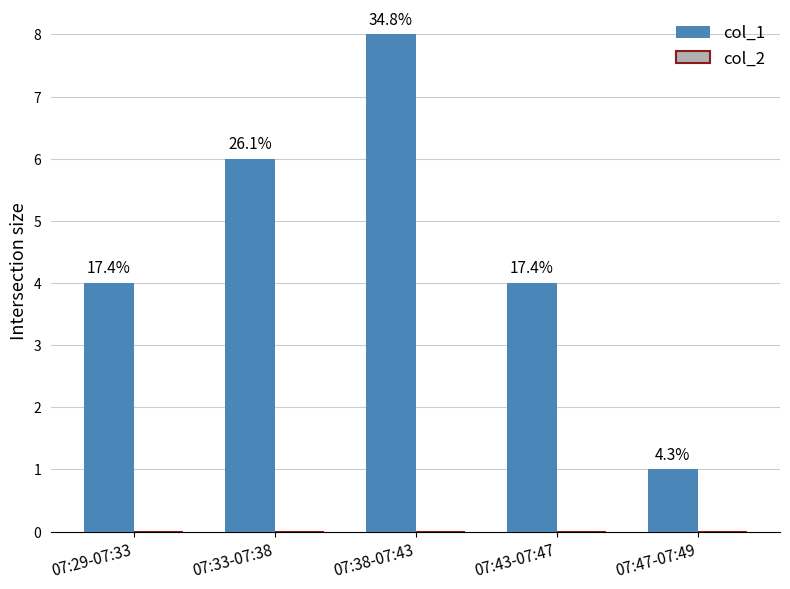

Are the bars grouped side by side (vs. stacked)?

No